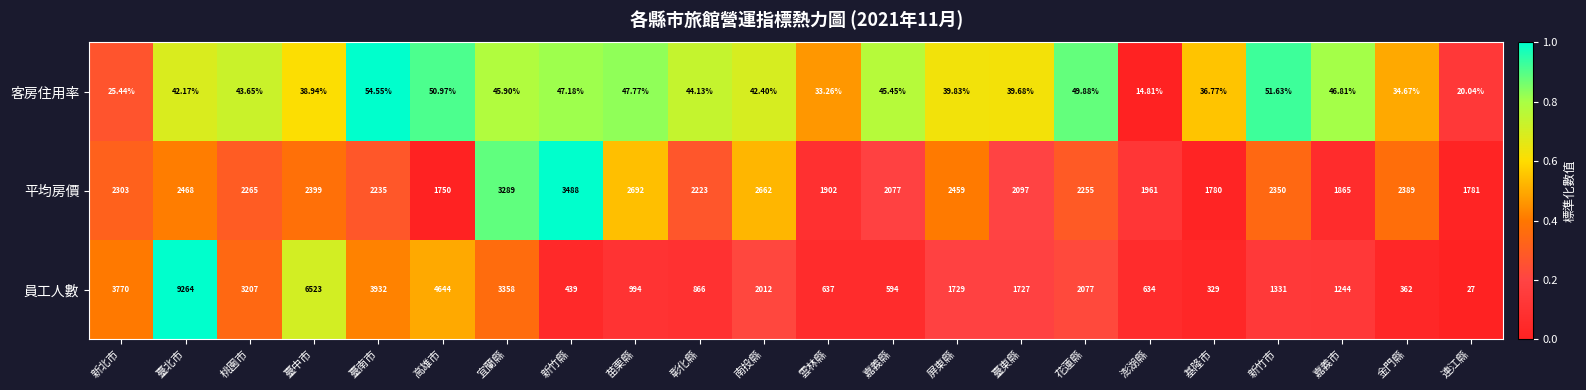

Which category has the lowest value across all series?

澎湖縣